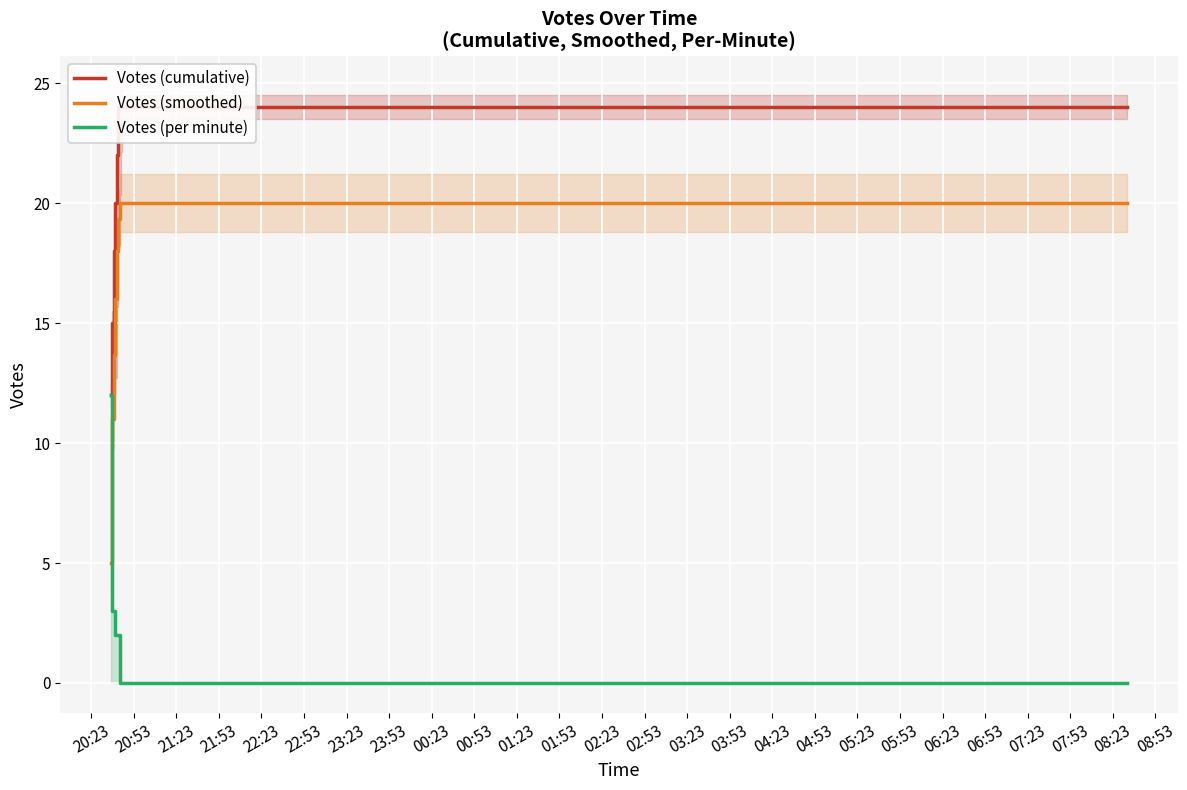

What is the minimum value for Votes (smoothed)?

5.0